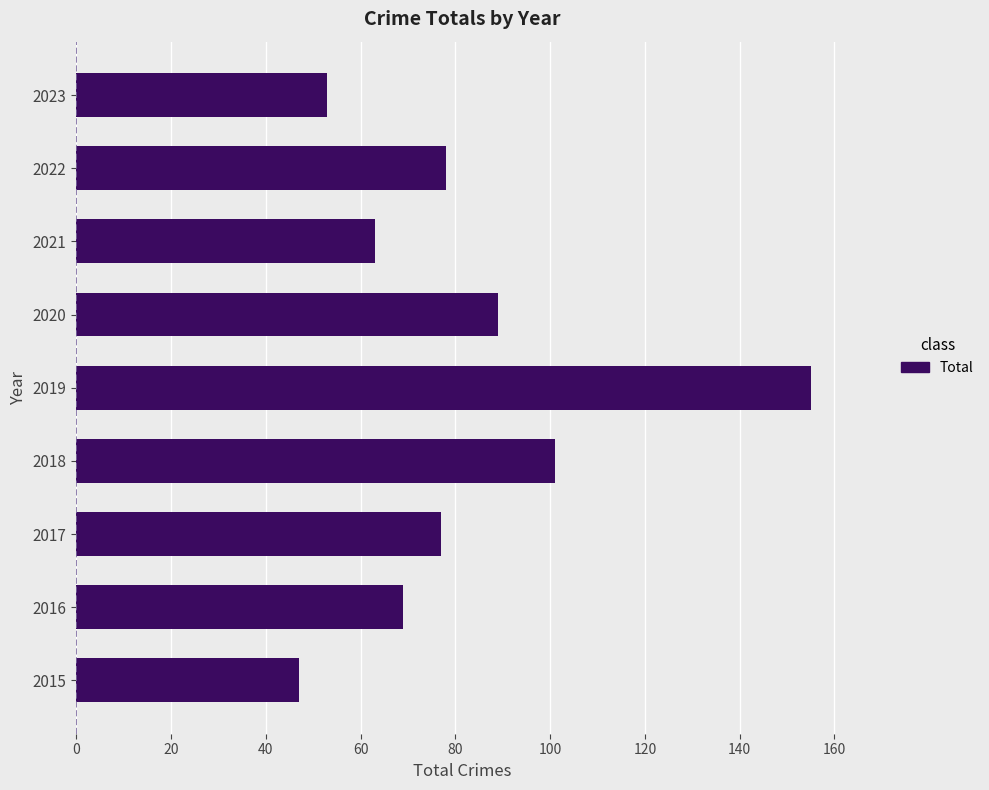

At which category does the chart reach its peak across all series?

2019